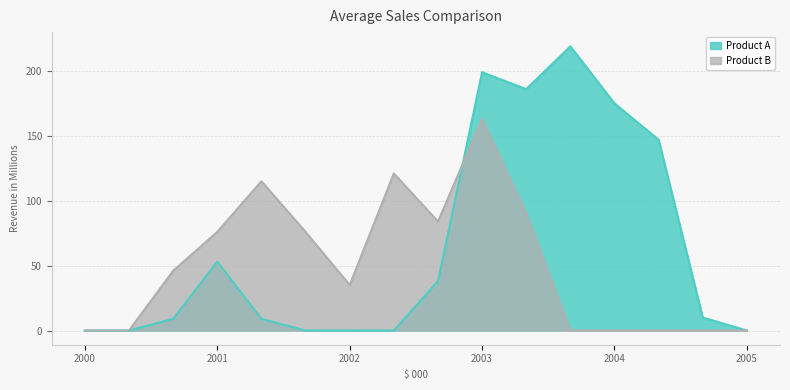

What are all the series names shown in the legend?

Product A, Product B